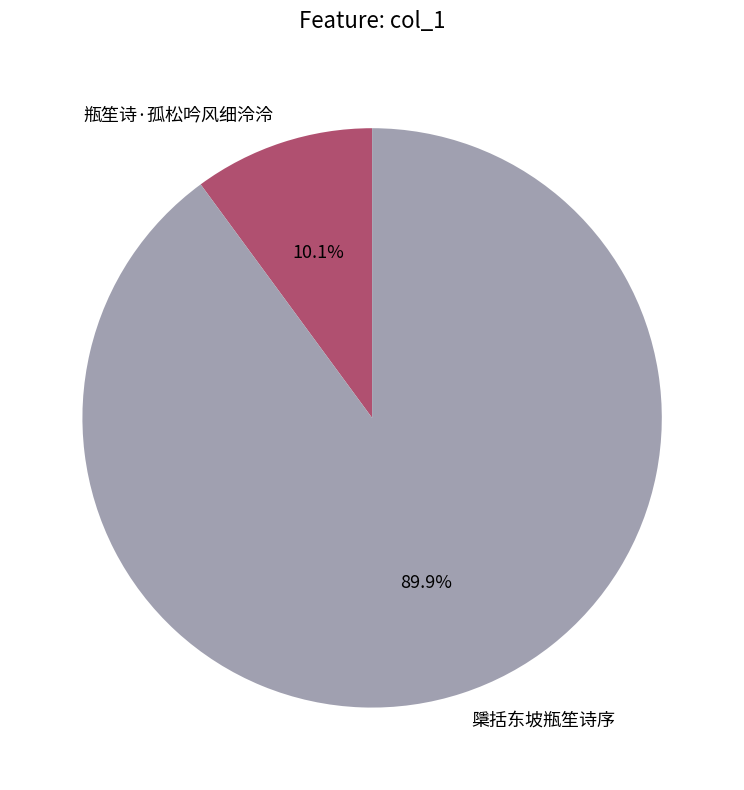

Is it true that 檃括东坡瓶笙诗序 is 96% of the pie?

False